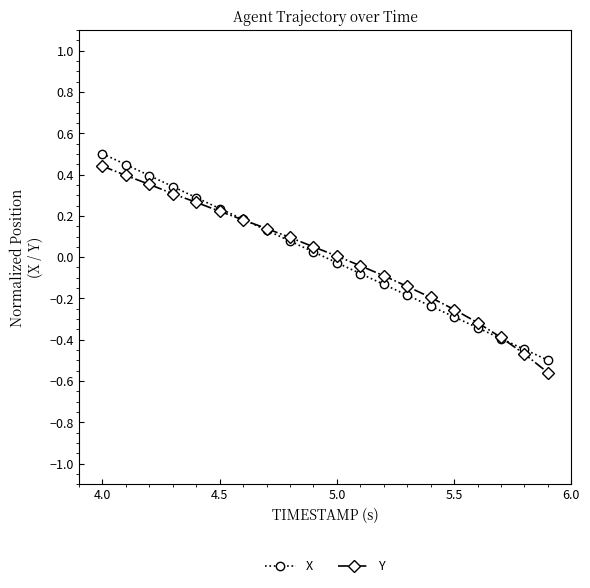

What is the highest value of the X series?

0.5